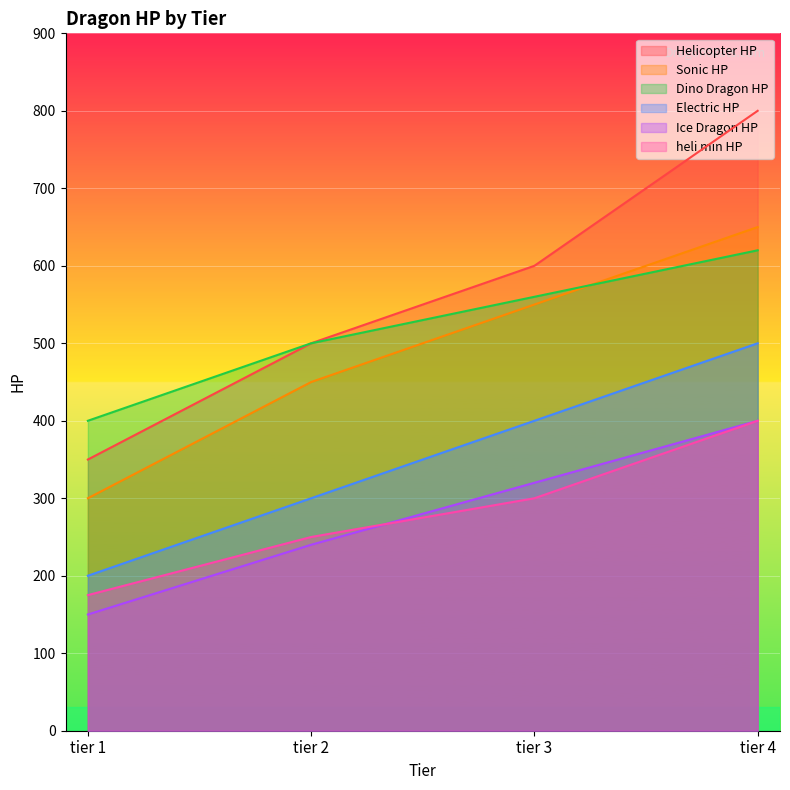

What are all the series names shown in the legend?

Helicopter HP, Sonic HP, Dino Dragon HP, Electric HP, Ice Dragon HP, heli min HP